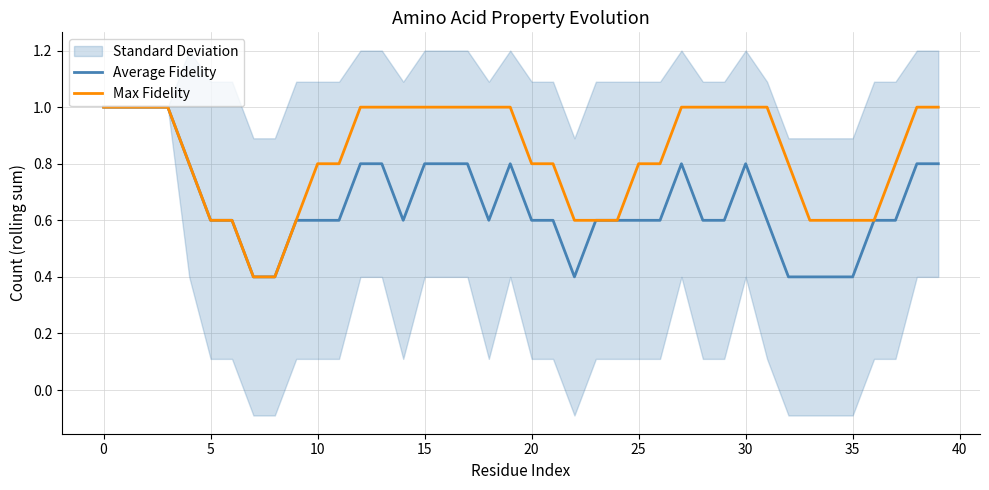

What is the maximum value for Max Fidelity?

1.0